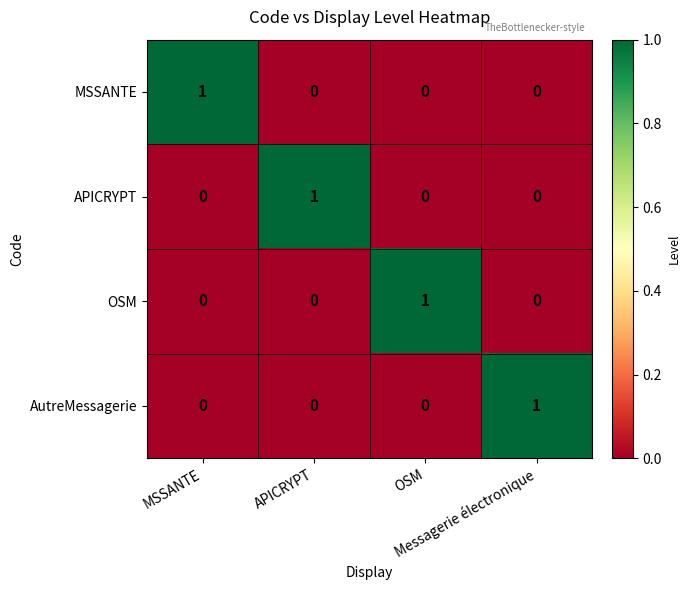

What is the total value across all series at OSM?

1